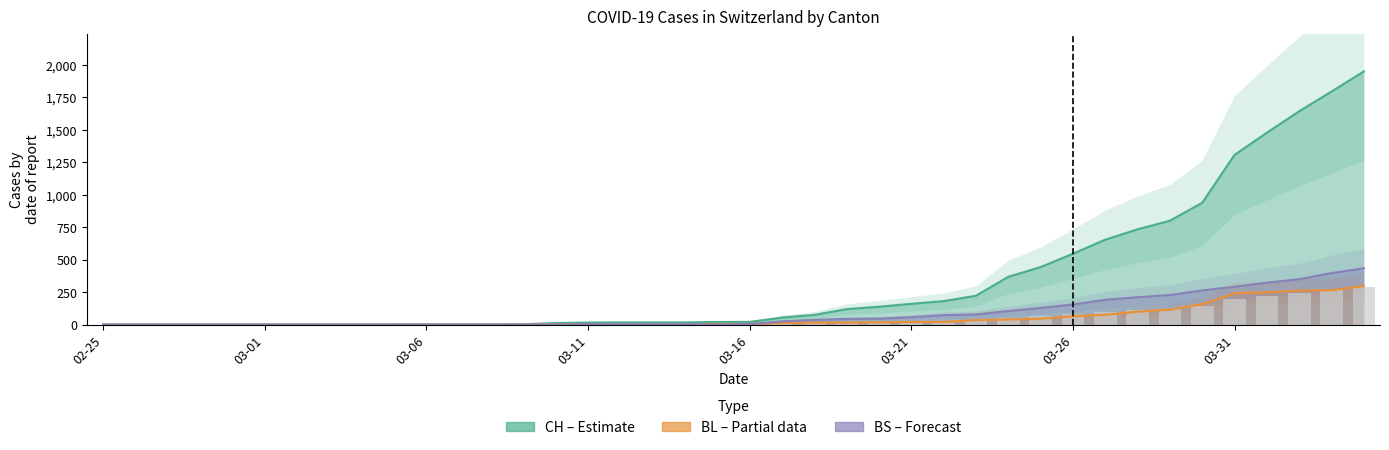

What is the sum of the BL values at 2020-03-05 and 2020-03-25?

46